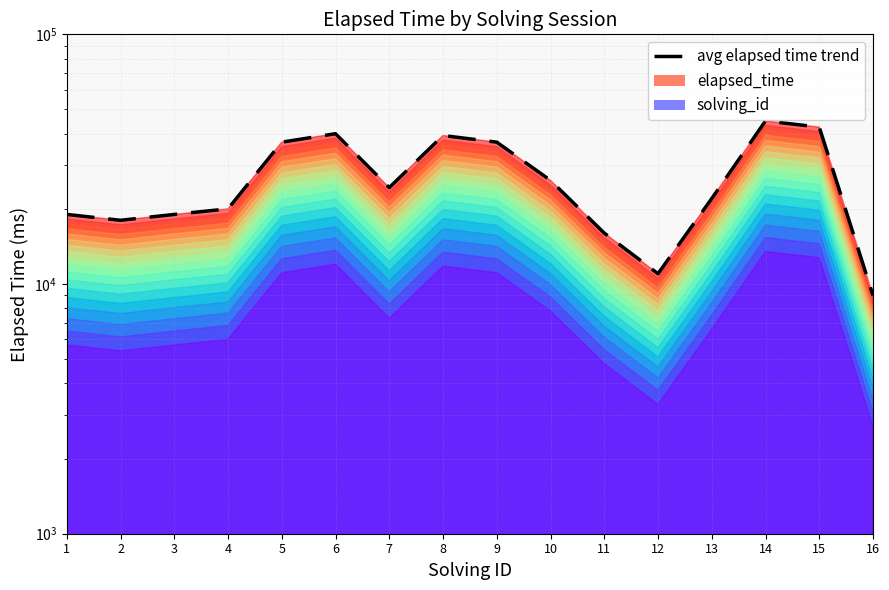

What is the difference between the maximum and minimum values?

36000